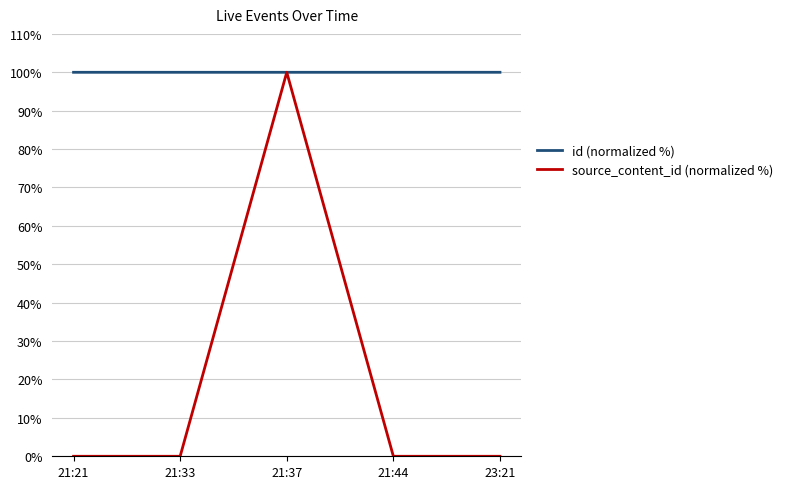

List the series in order of their overall mean, highest first.

id (normalized %), source_content_id (normalized %)